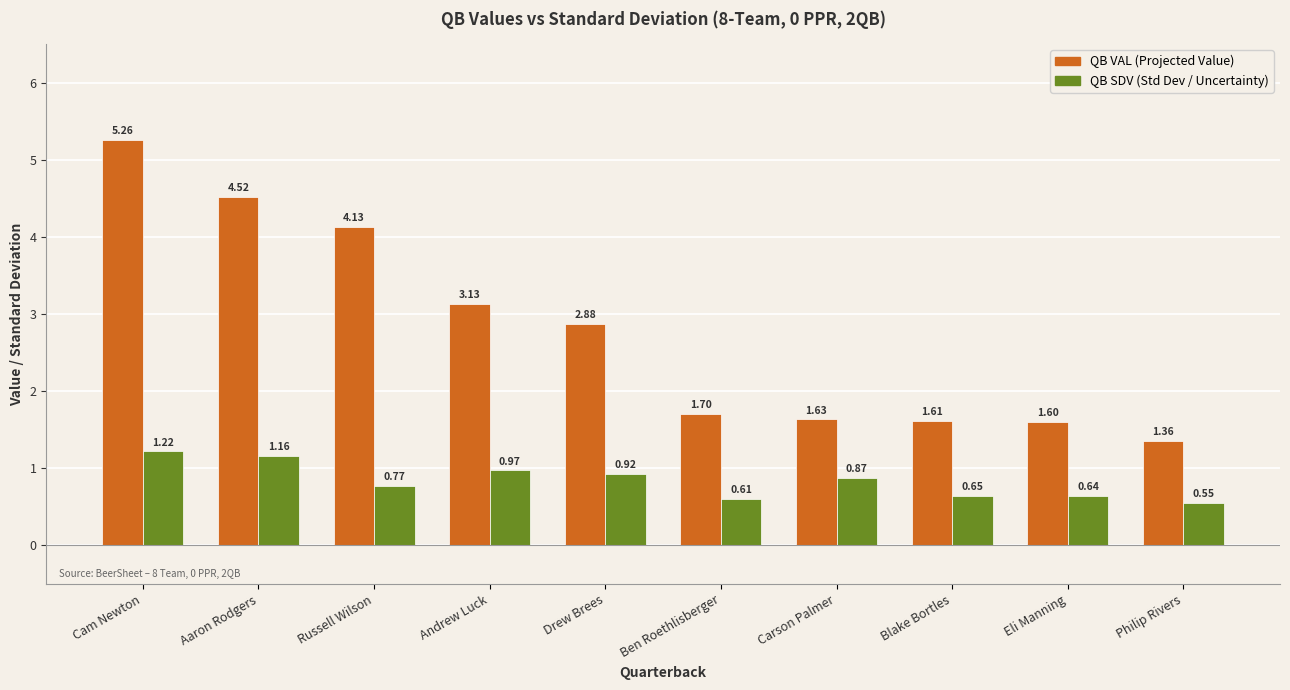

What is the spread (max minus min) of values at Russell Wilson?

3.4